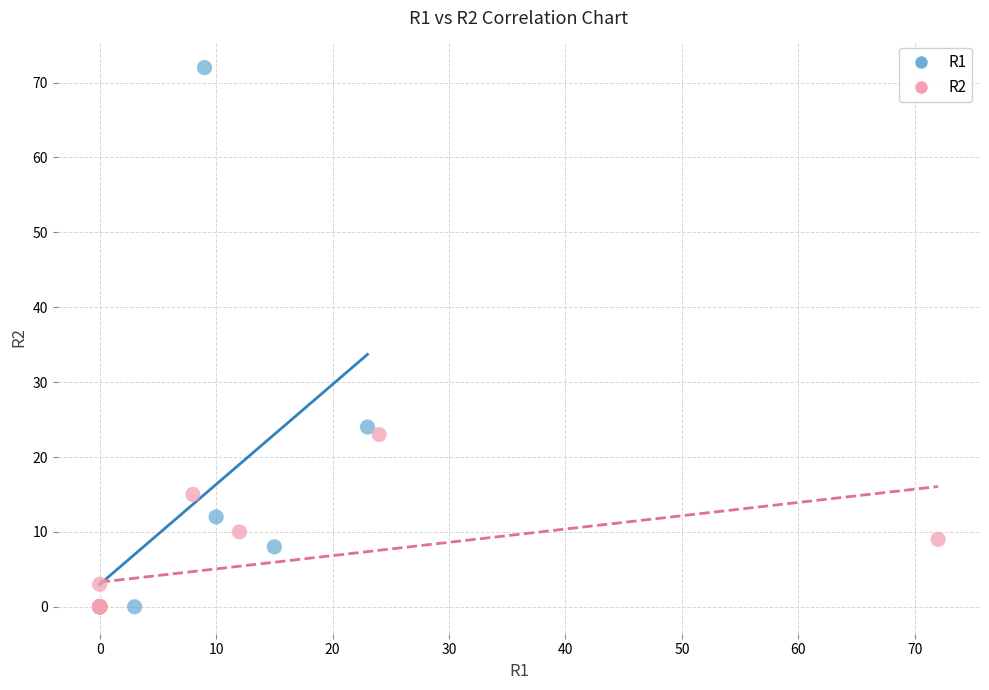

Which series contains the highest Y value?

R1